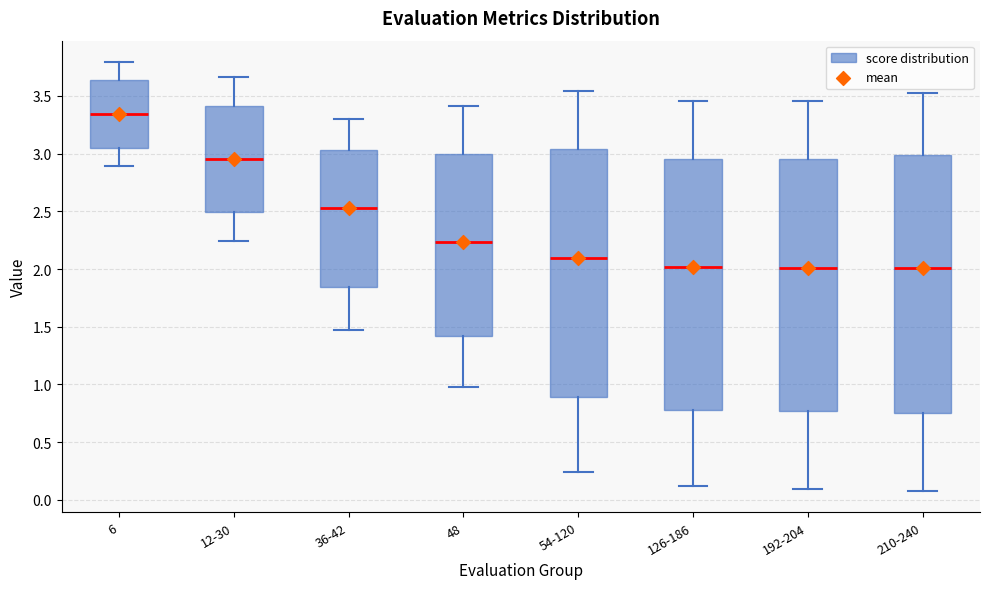

Where does the median line of the box for 210-240 sit on the y-axis? The values are not printed on the chart, so give them approximately, as read against the axis.

2.00